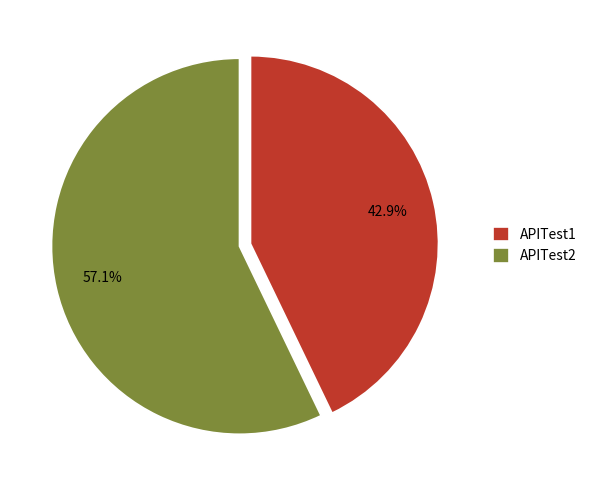

Which has a higher value, APITest2 or APITest1?

APITest2